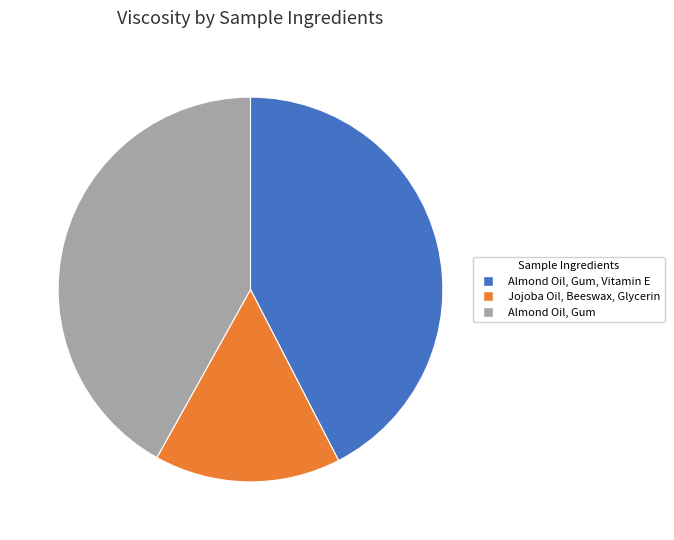

Is it true that Almond Oil, Gum, Vitamin E is 42% of the pie?

True